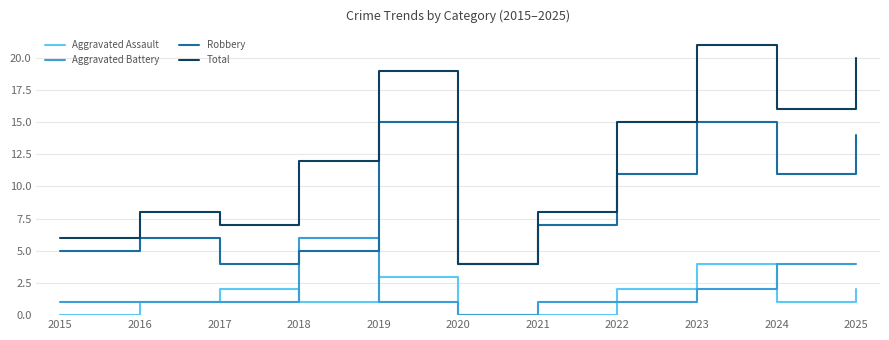

How many interior local peaks does the Aggravated Assault series have?

3